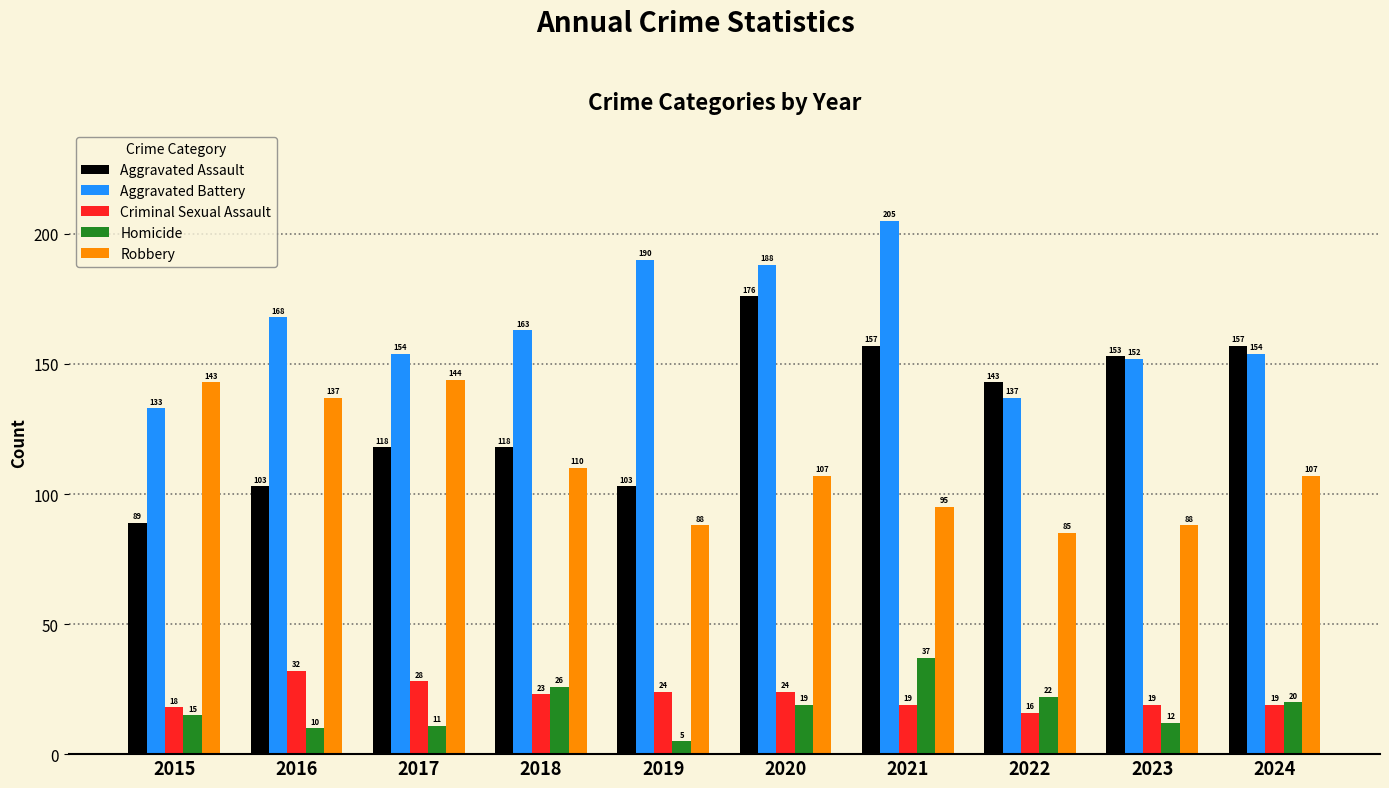

Rank the series at 2017 from highest to lowest value.

Aggravated Battery, Robbery, Aggravated Assault, Criminal Sexual Assault, Homicide